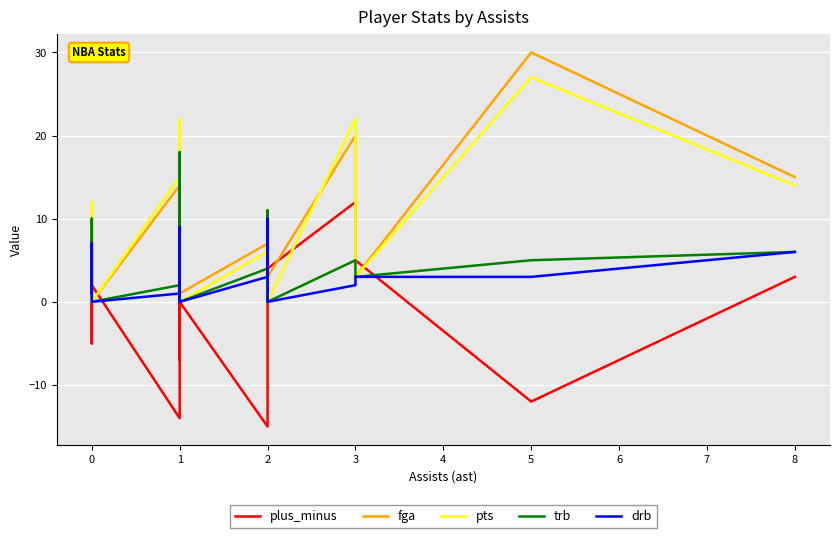

How many intersections are there between pts and drb?

1